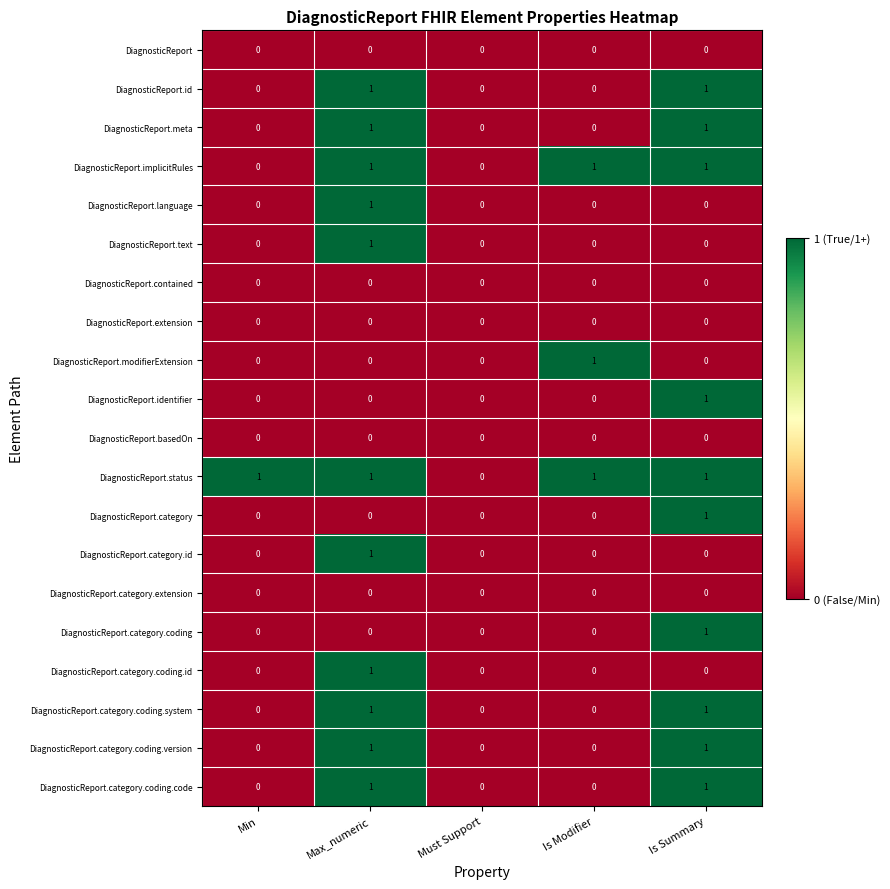

Which series changed the most between Min and Must Support?

DiagnosticReport.status